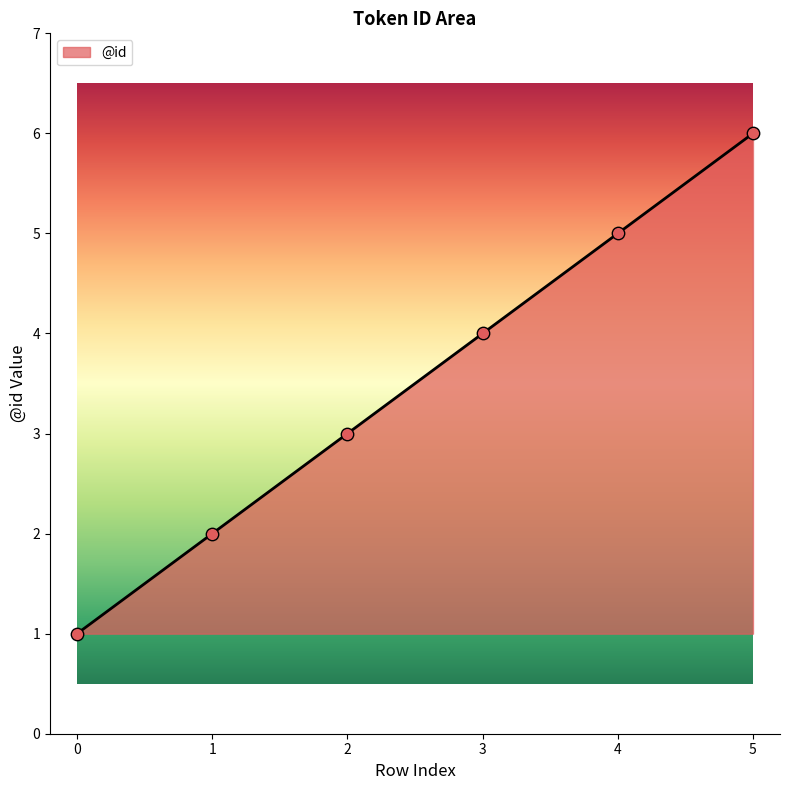

What is the change in value from 1 to 4?

+3